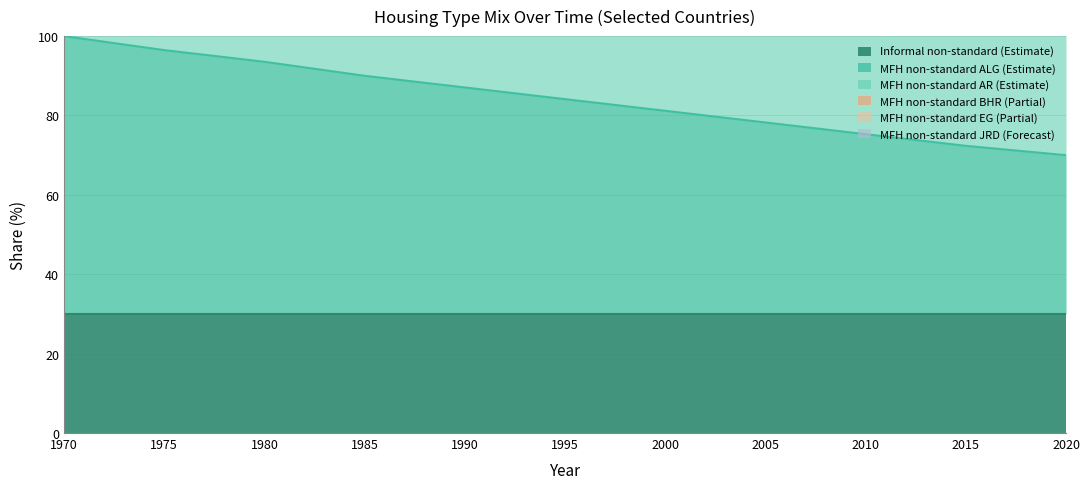

Is it true that MFH_non-standard_ALG equals 84.1 at 1995?

True